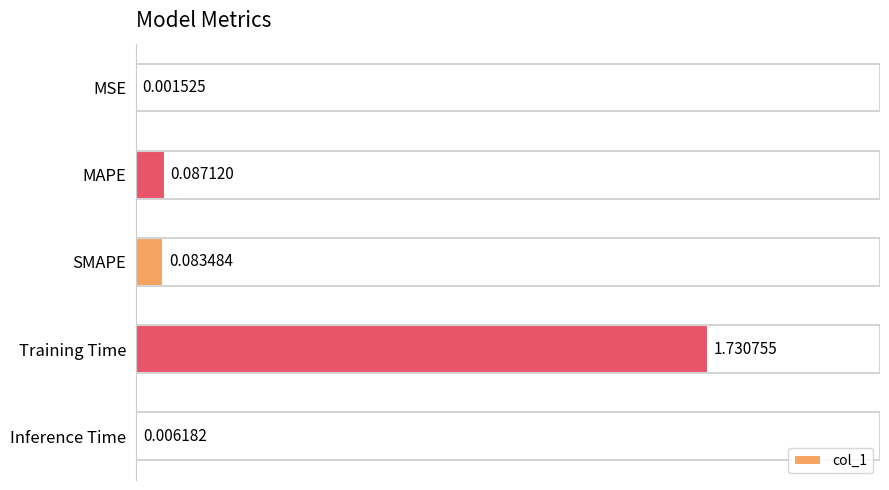

What is the change in value from MSE to MAPE?

+0.1